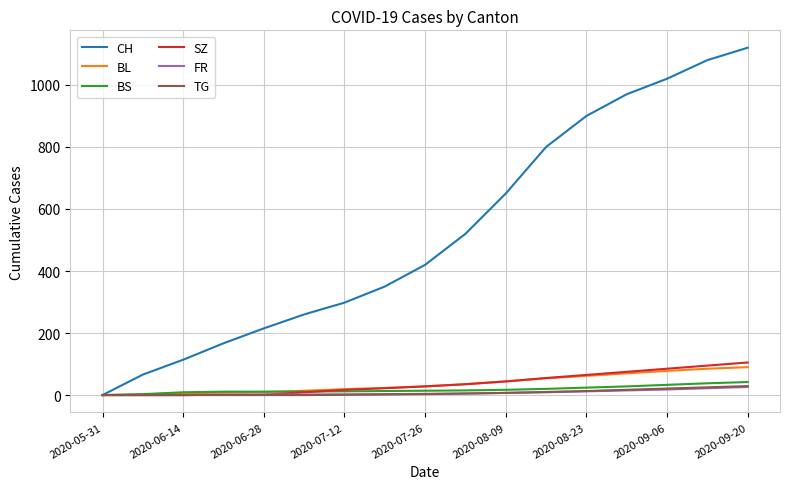

What is the greatest value displayed?

1120